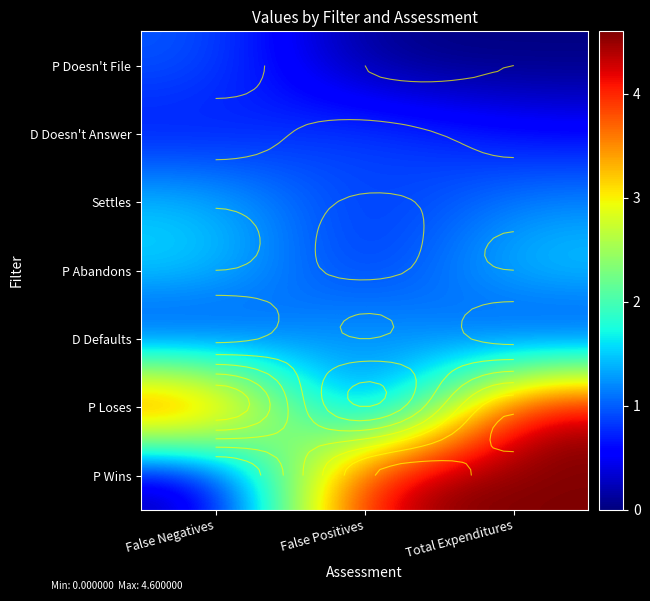

Between False Positives and False Negatives, which is larger?

False Negatives